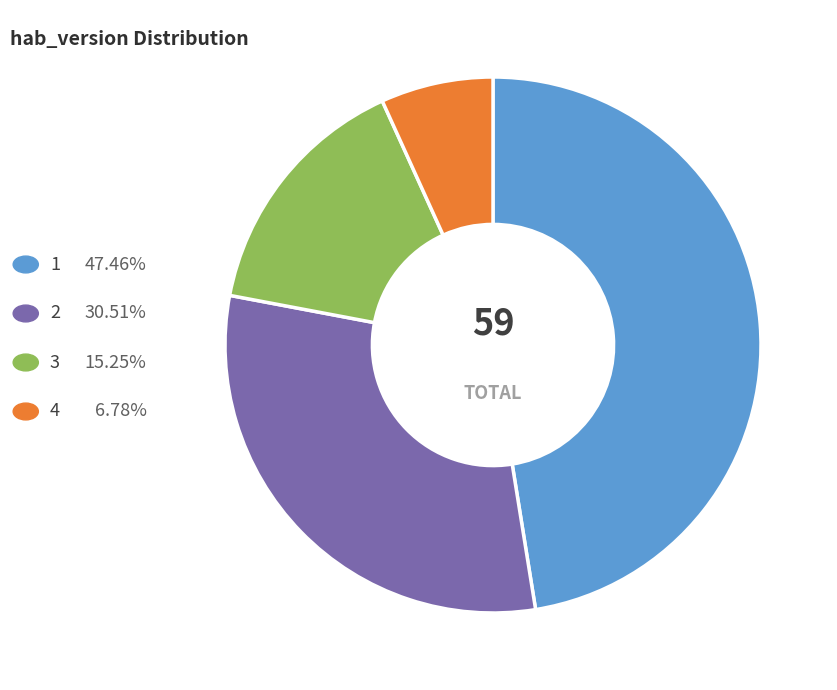

Is there a majority slice in this chart?

No